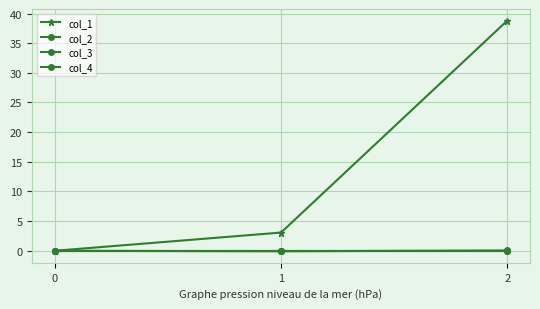

What is the approximate value of col_2 at 2?

0.1